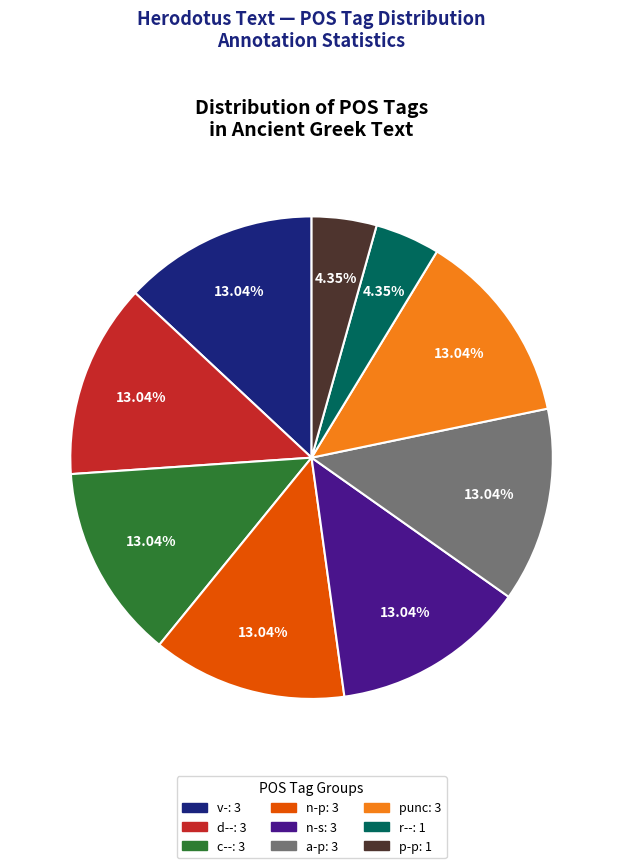

Is there a majority slice in this chart?

No